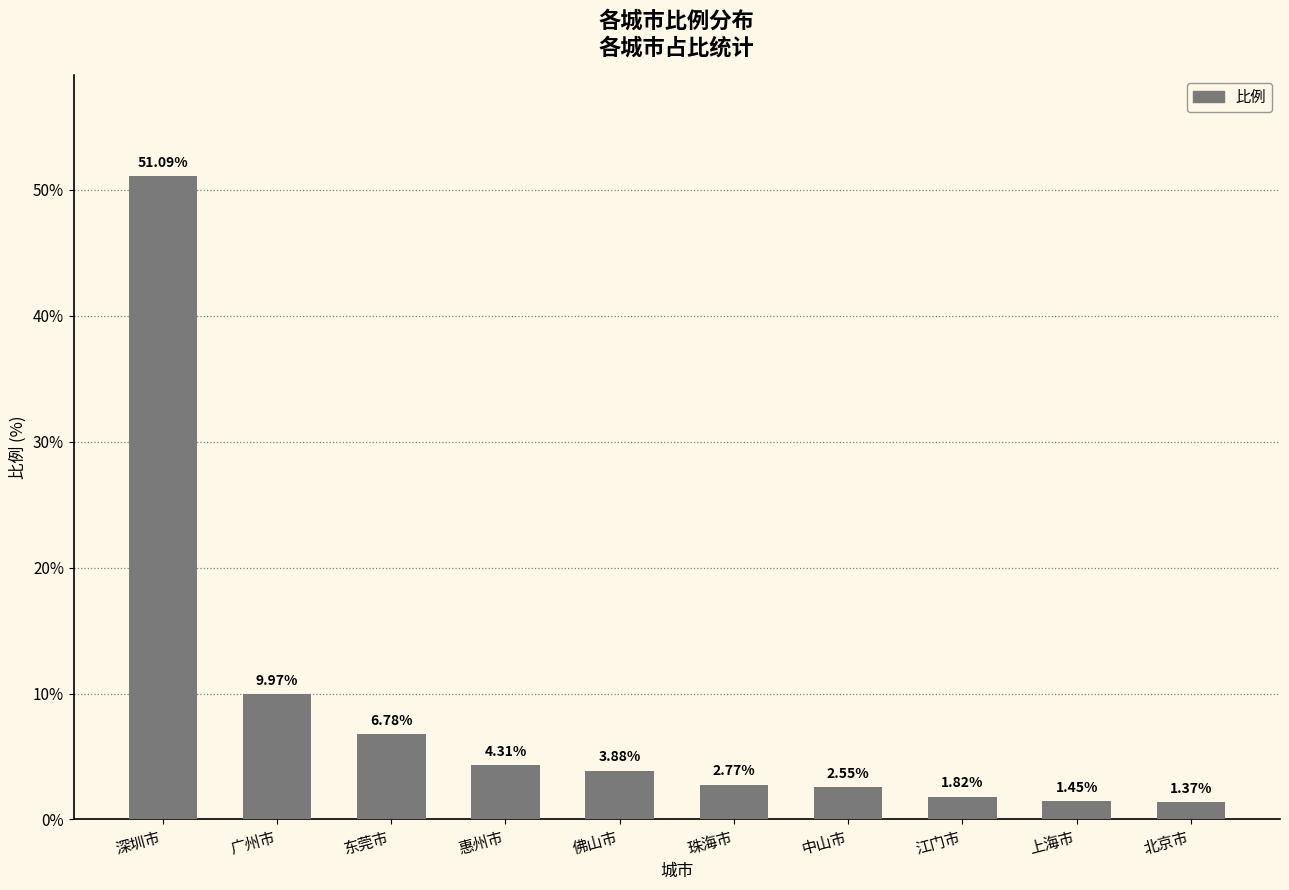

List the labels in order of value, largest first.

深圳市, 广州市, 东莞市, 惠州市, 佛山市, 珠海市, 中山市, 江门市, 上海市, 北京市